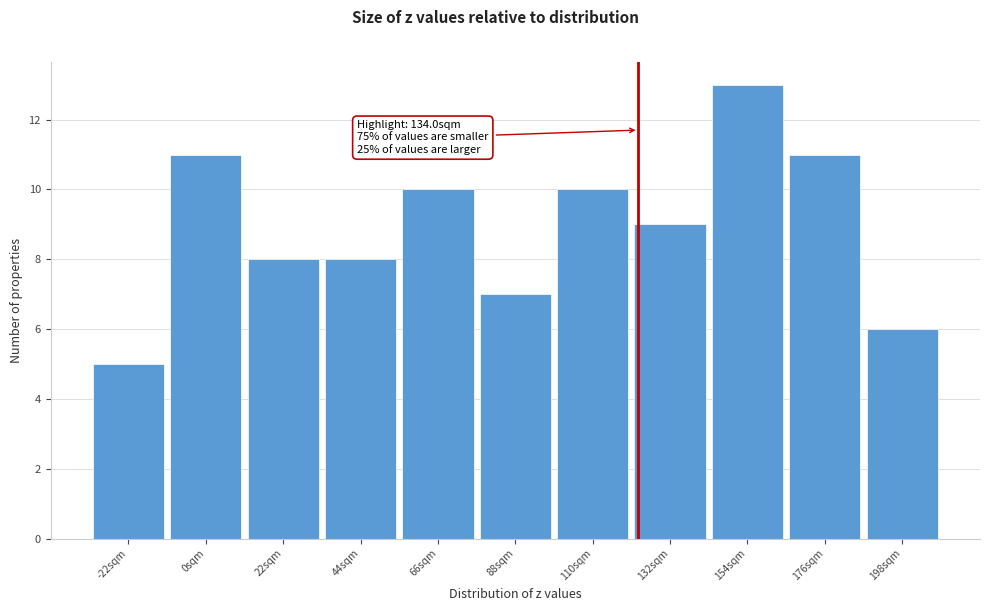

Reading left to right, what are all the values shown in this chart?

5	11	8	8	10	7	10	9	13	11	6